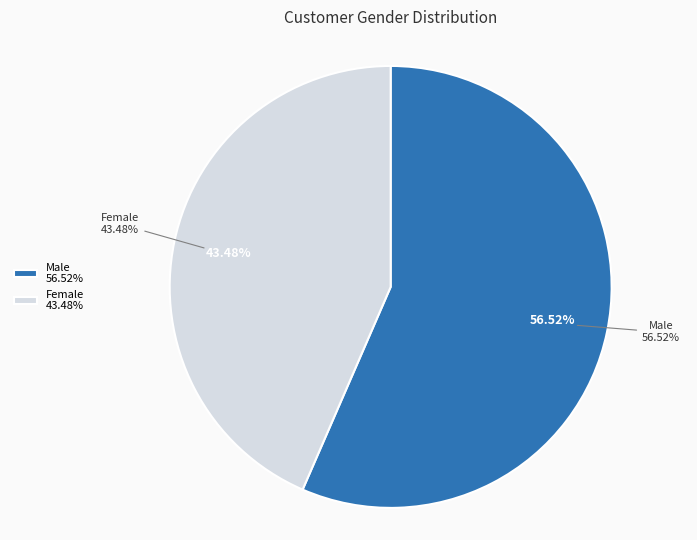

Does Male represent more than half of the total?

Yes